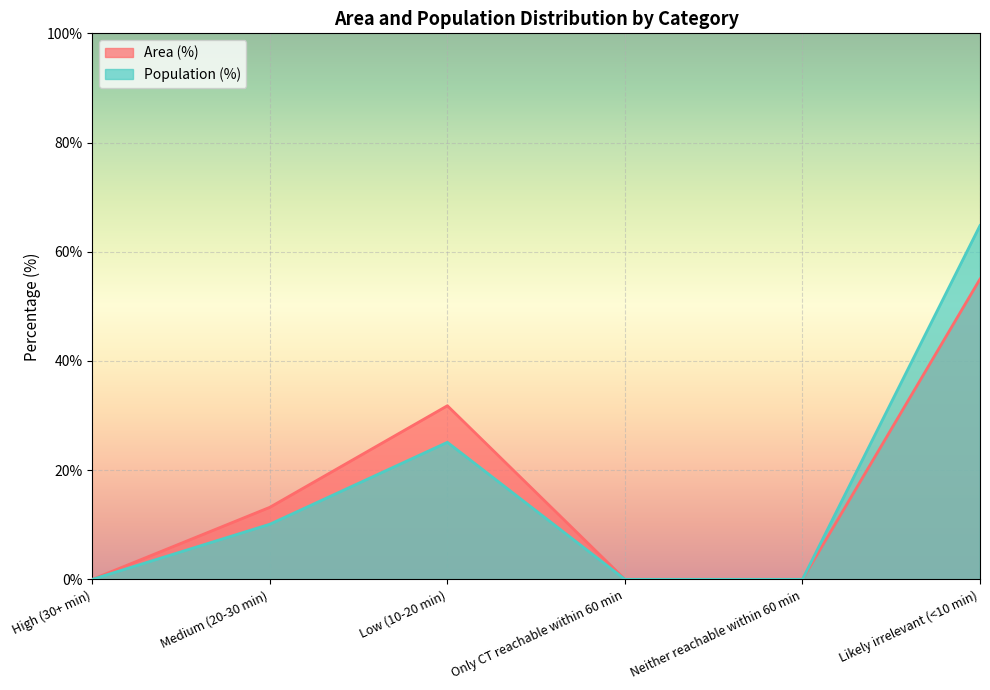

What are all the series names shown in the legend?

Area (%), Population (%)